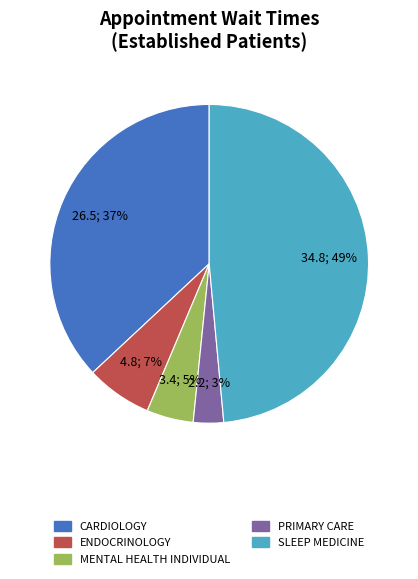

How many slices are in this pie chart?

5